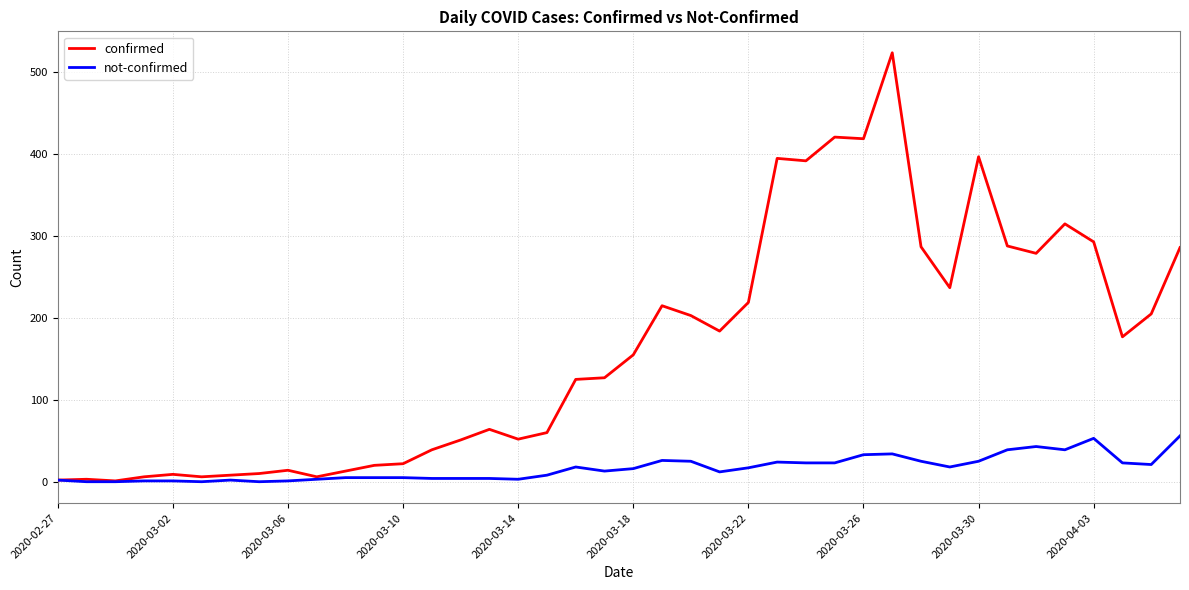

Which series has the largest total across all categories?

confirmed